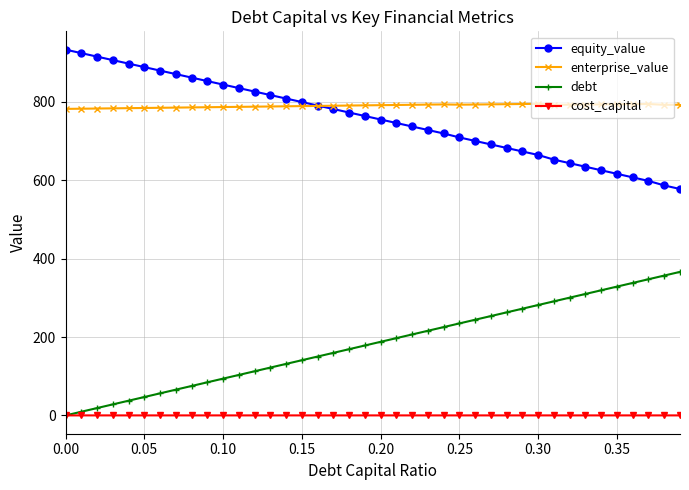

True or false: enterprise_value has more than 0 interior local peaks.

True